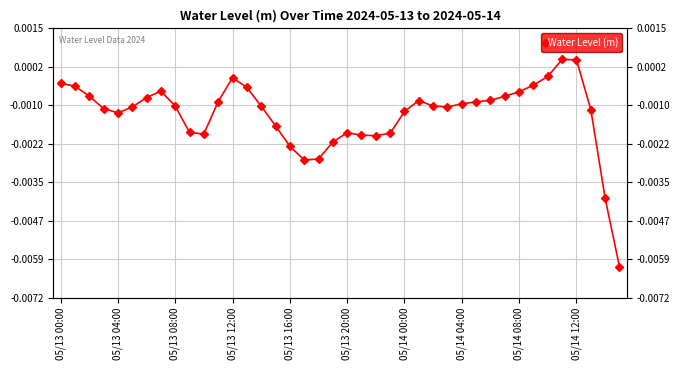

How many categories are shown in the chart?

40